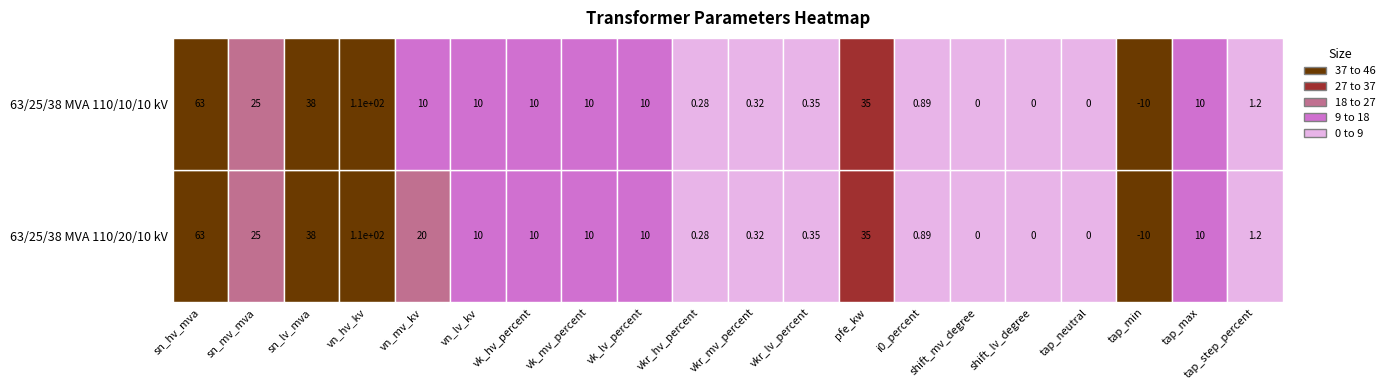

Reading left to right, extract all data points from this chart.

63/25/38 MVA 110/20/10 kV: sn_hv_mva=63.0	sn_mv_mva=25.0	sn_lv_mva=38.0	vn_hv_kv=110.0	vn_mv_kv=20.0	vn_lv_kv=10.0	vk_hv_percent=10.4	vk_mv_percent=10.4	vk_lv_percent=10.4	vkr_hv_percent=0.3	vkr_mv_percent=0.3	vkr_lv_percent=0.3	pfe_kw=35.0	i0_percent=0.9	shift_mv_degree=0.0	shift_lv_degree=0.0	tap_neutral=0.0	tap_min=-10.0	tap_max=10.0	tap_step_percent=1.2
63/25/38 MVA 110/10/10 kV: sn_hv_mva=63.0	sn_mv_mva=25.0	sn_lv_mva=38.0	vn_hv_kv=110.0	vn_mv_kv=10.0	vn_lv_kv=10.0	vk_hv_percent=10.4	vk_mv_percent=10.4	vk_lv_percent=10.4	vkr_hv_percent=0.3	vkr_mv_percent=0.3	vkr_lv_percent=0.3	pfe_kw=35.0	i0_percent=0.9	shift_mv_degree=0.0	shift_lv_degree=0.0	tap_neutral=0.0	tap_min=-10.0	tap_max=10.0	tap_step_percent=1.2